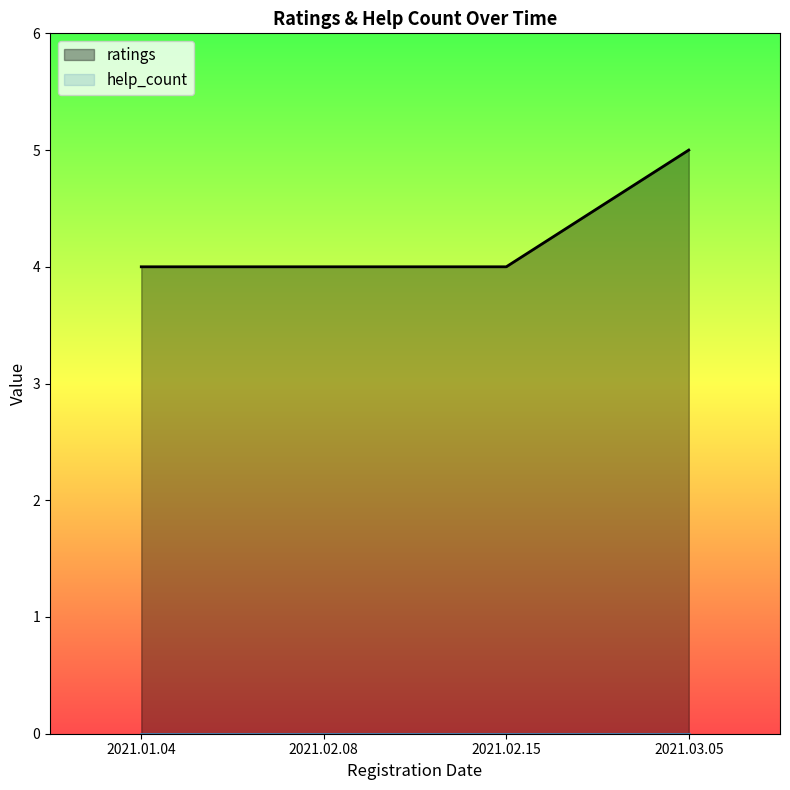

Reading left to right, list all the values displayed in this chart.

2021.01.04=4	2021.02.08=4	2021.02.15=4	2021.03.05=5